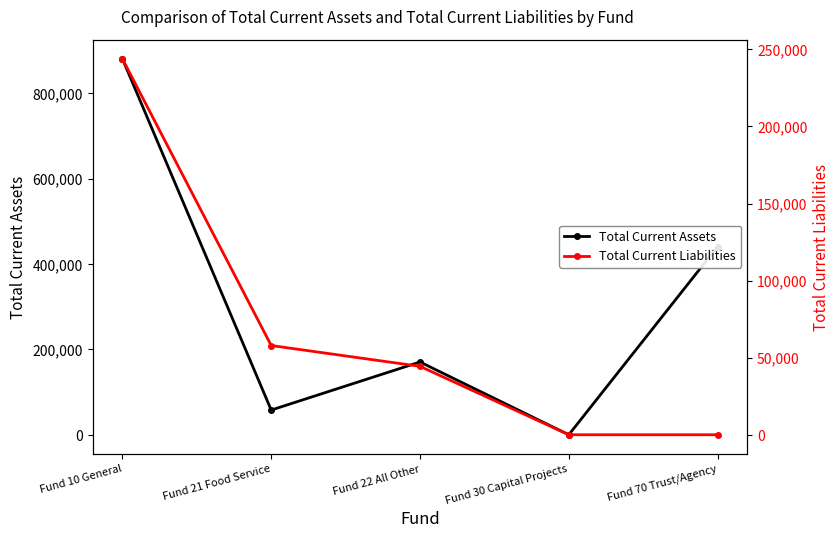

At how many categories does at least one series exceed 347000?

2